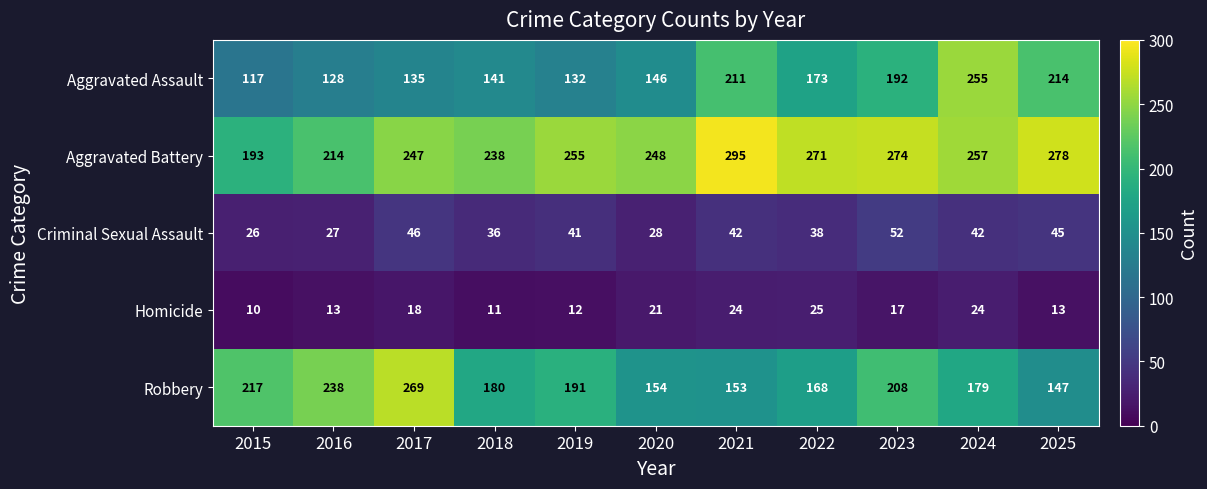

Where is Criminal Sexual Assault nearest to the value 39?

2022